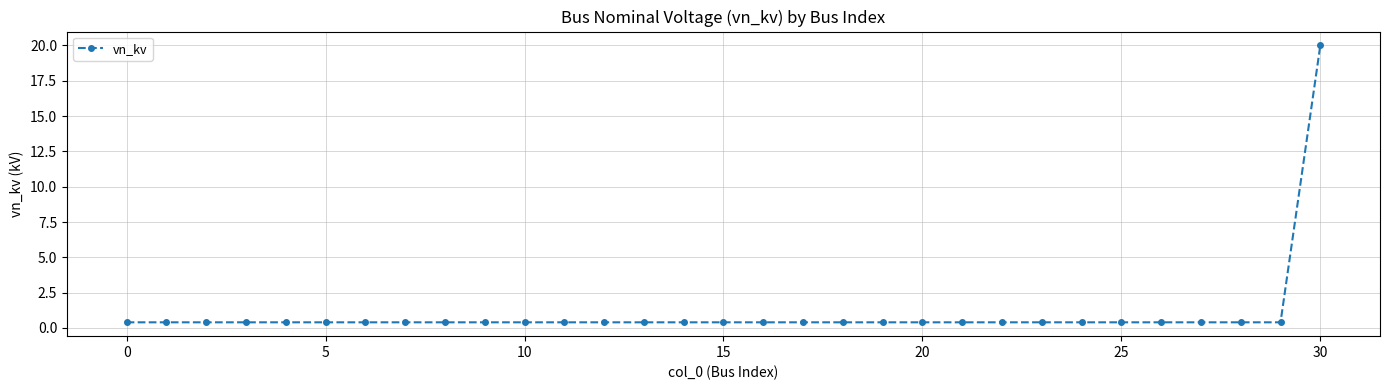

What is the sum of all values?

32.0